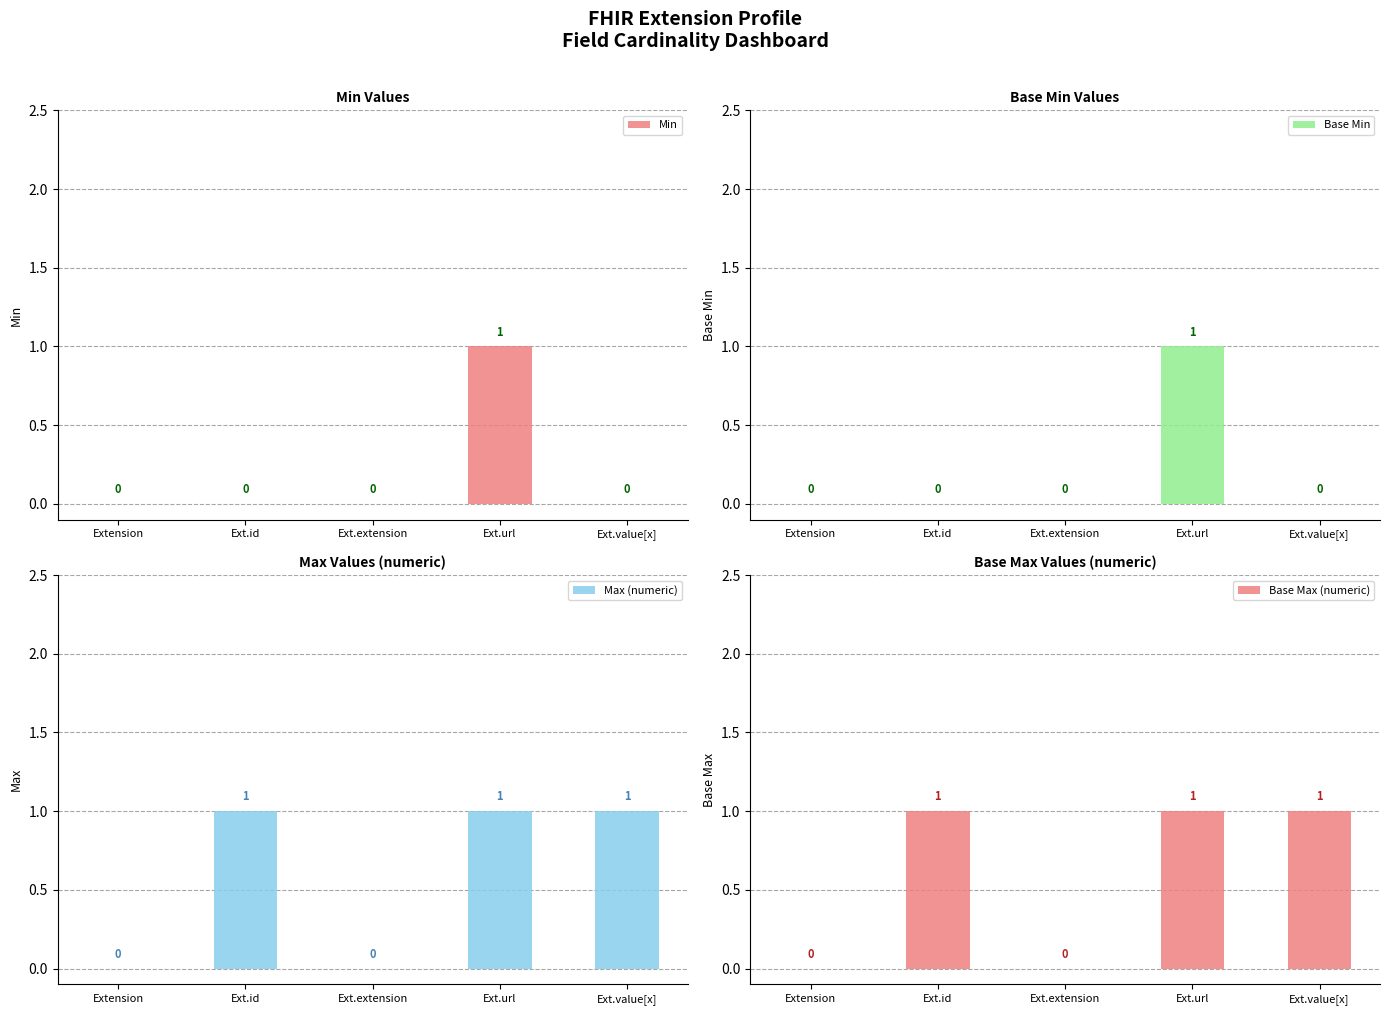

Between Ext.url and Ext.value[x], which series saw the biggest shift?

Min